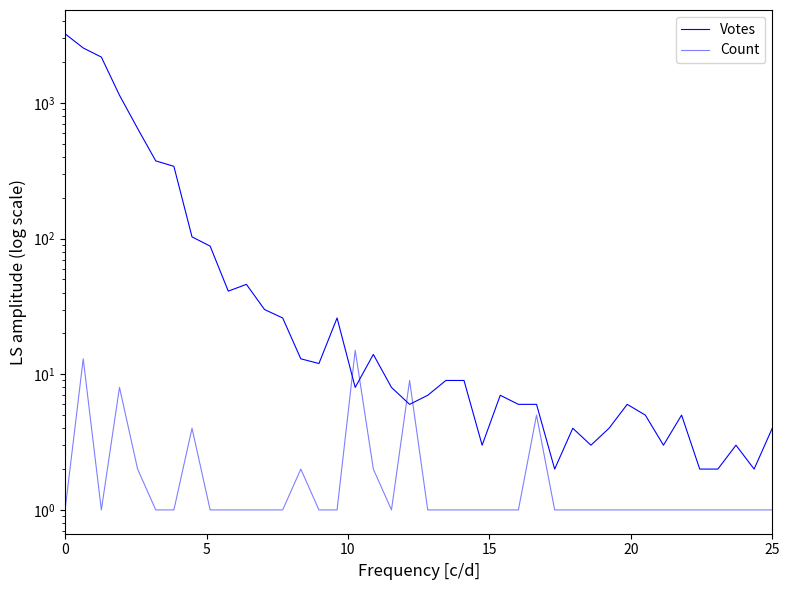

What are all the series names shown in the legend?

Votes, Count